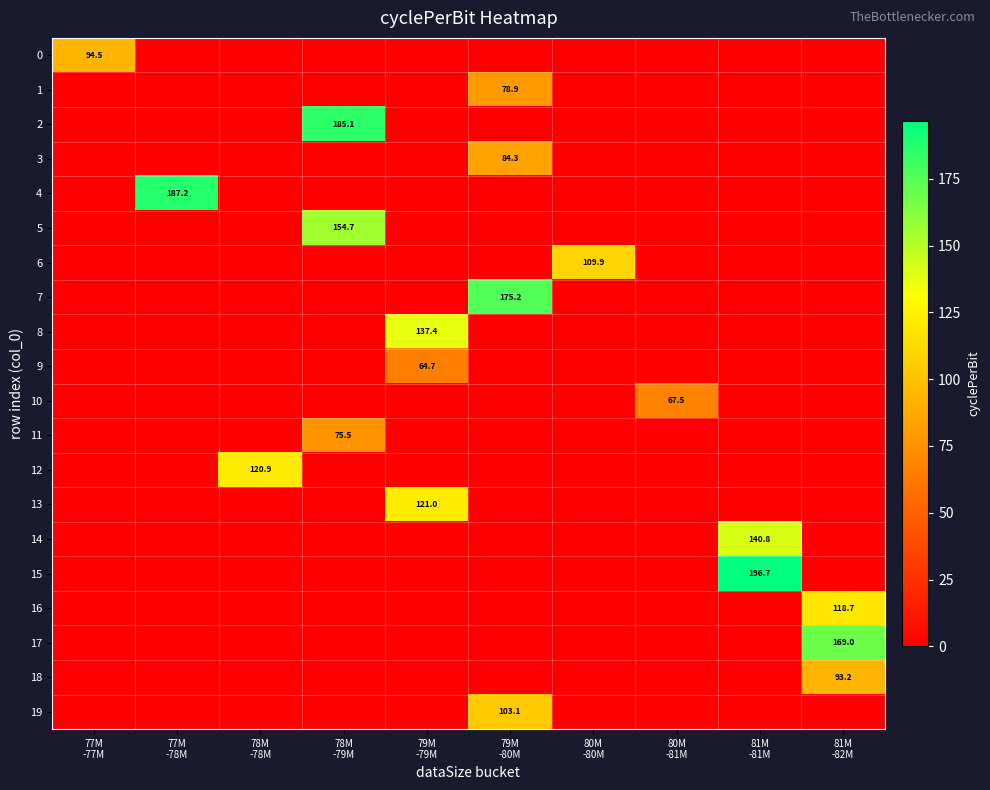

At 77M -78M, list the series in order from smallest to largest.

0, 1, 2, 3, 5, 6, 7, 8, 9, 10, 11, 12, 13, 14, 15, 16, 17, 18, 19, 4